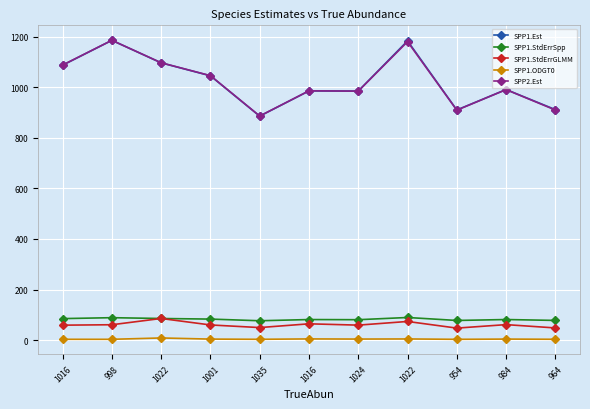

Does the chart display data point markers on the line(s)?

Yes